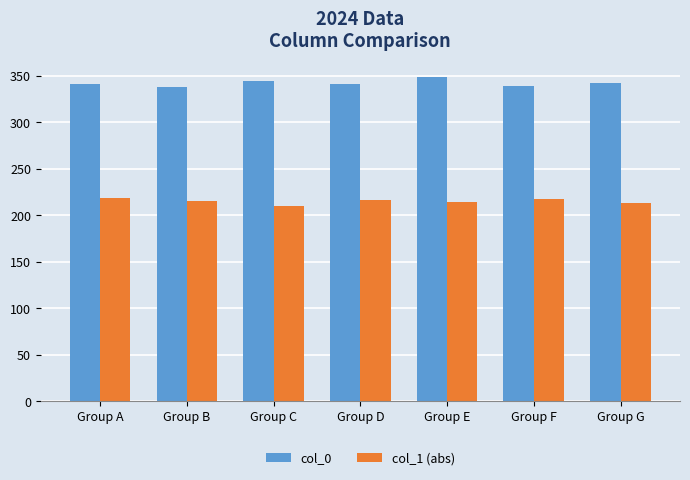

What is the spread (max minus min) of values at Group B?

123